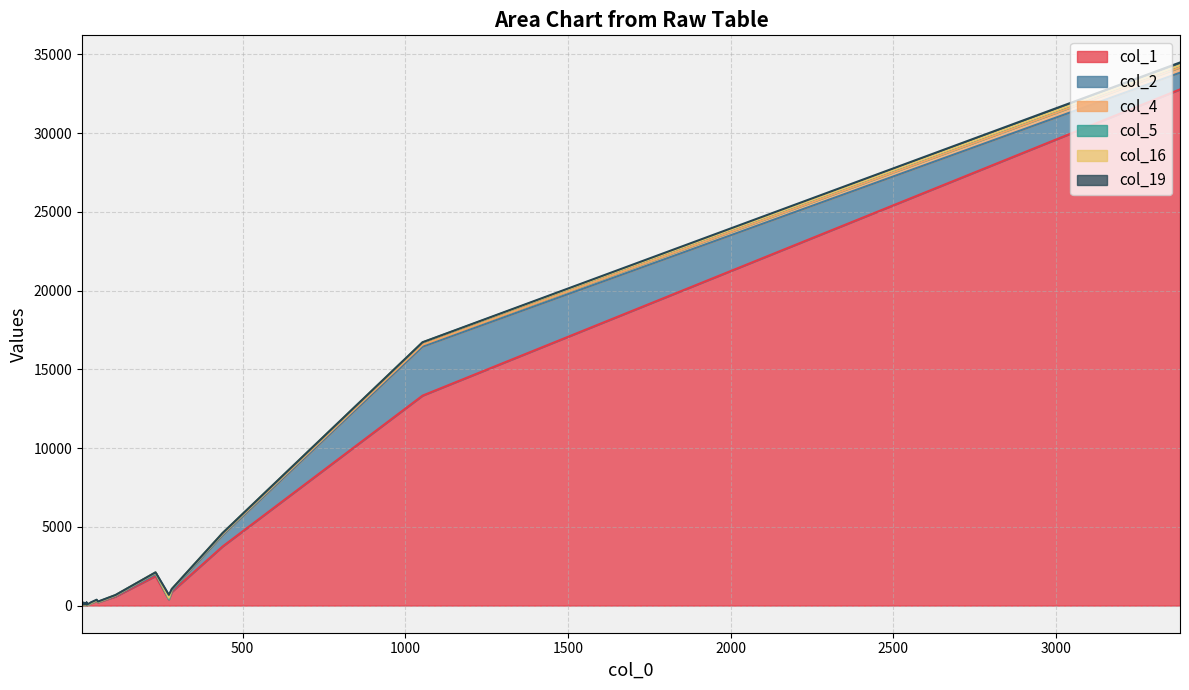

What is the label of the 10th point from the left?

20